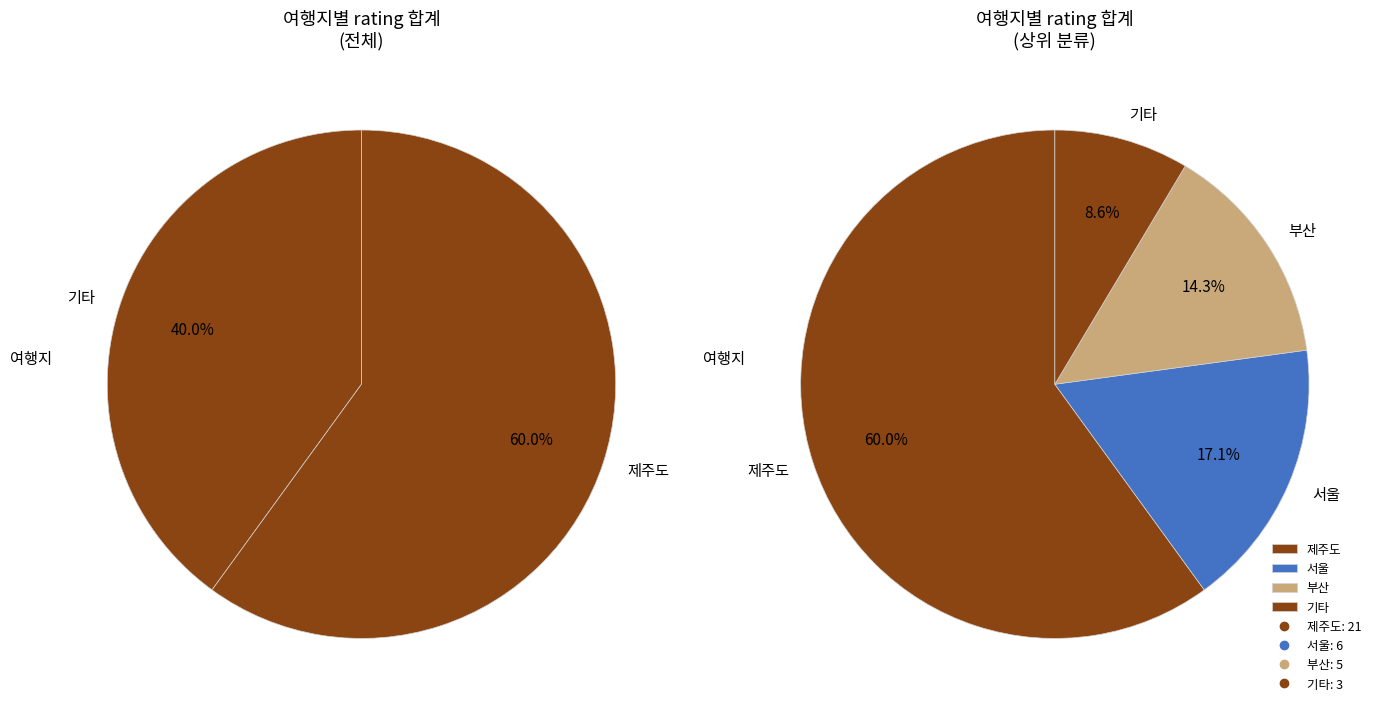

How many segments does this pie chart have?

6